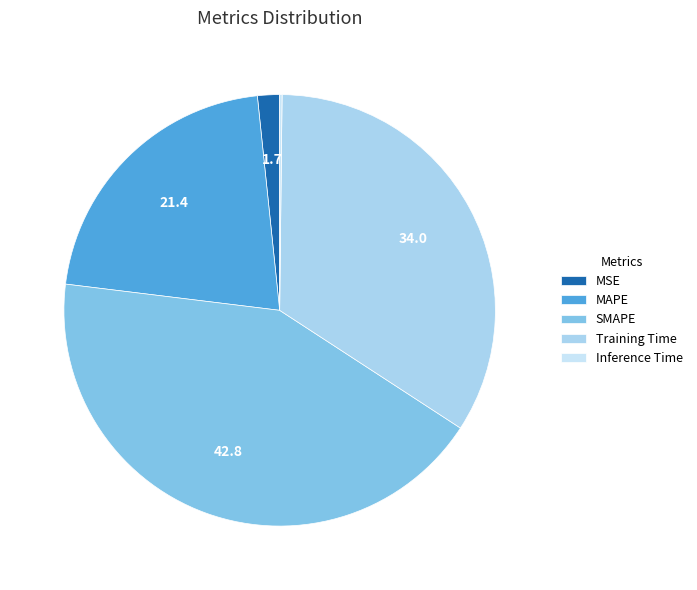

The Training Time slice represents 26% of the pie. True or false?

False